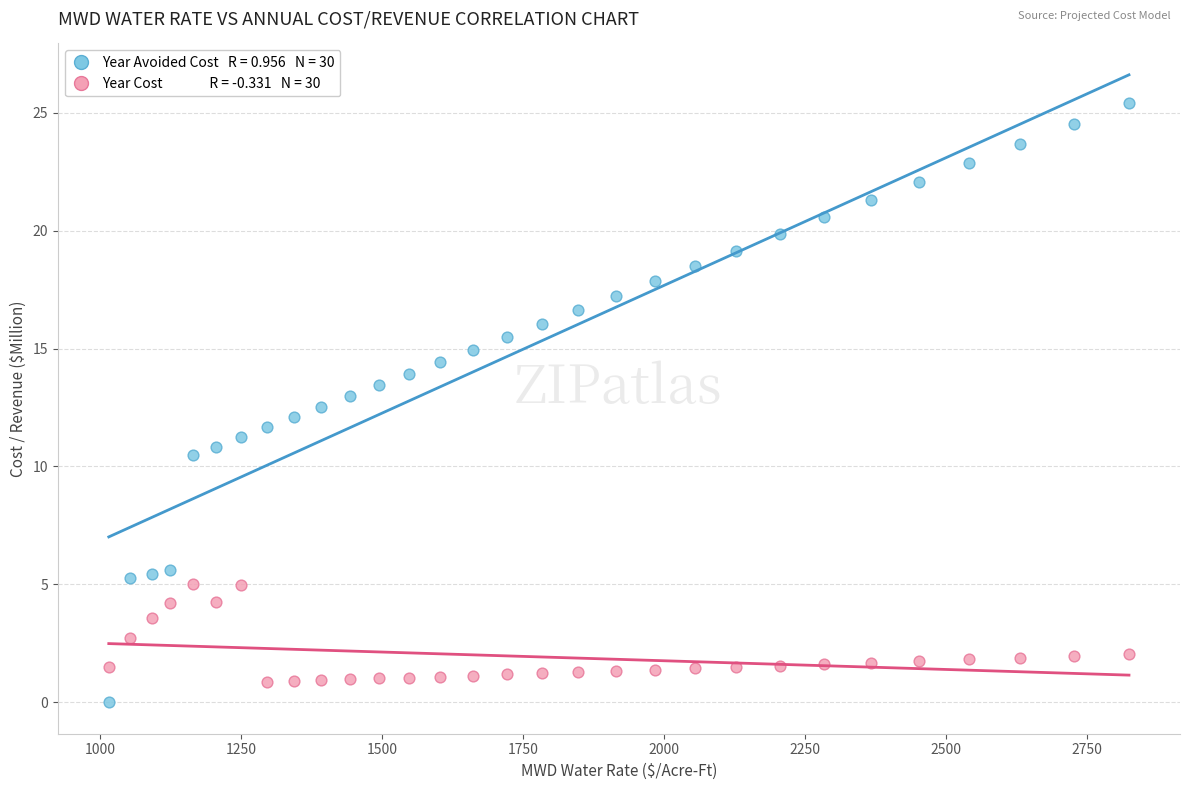

Across all data points, what is the range of Y values (max minus min)?

25.4